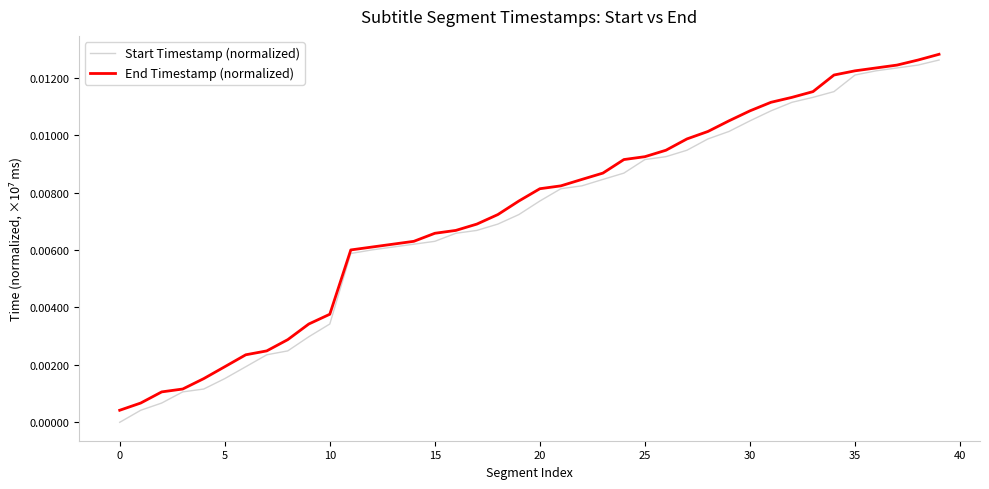

Which series has the largest range (max minus min)?

Start Timestamp (normalized)